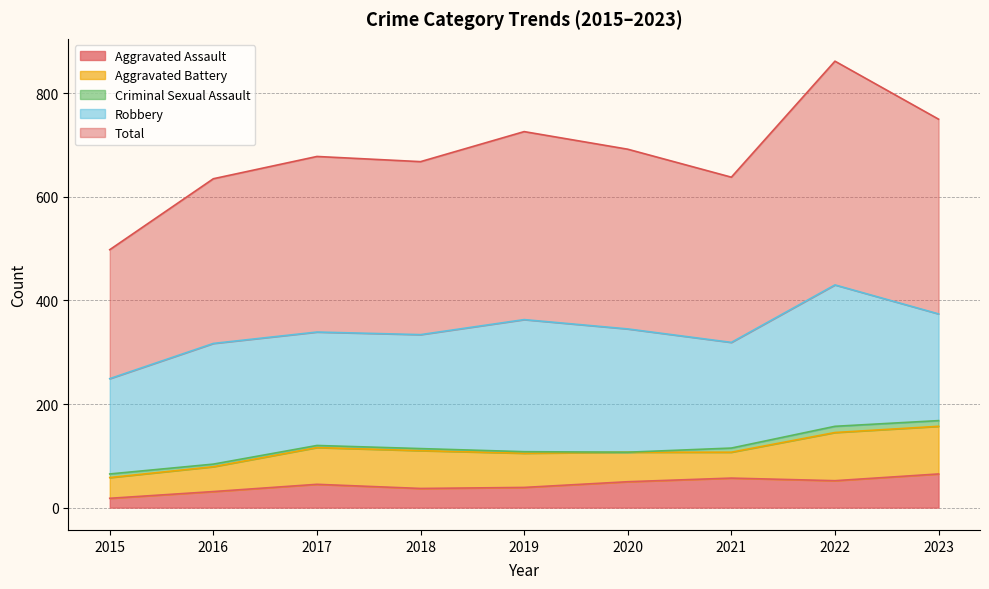

True or false: Criminal Sexual Assault and Total intersect in this chart.

False